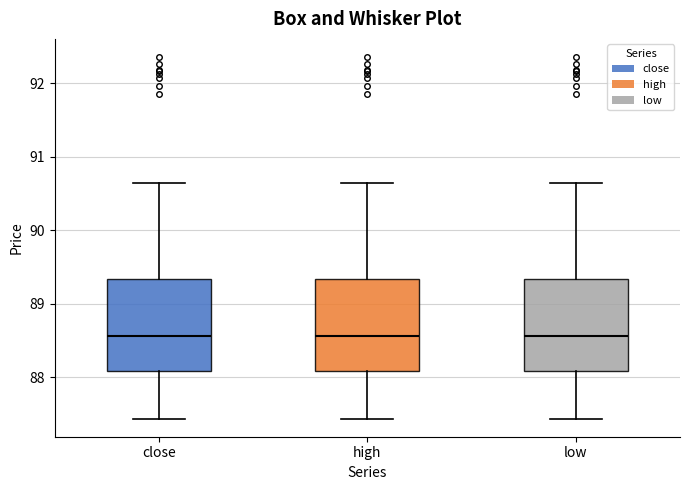

Where is the upper edge of the box for close on the y-axis? The values are not printed on the chart, so give them approximately, as read against the axis.

89.3